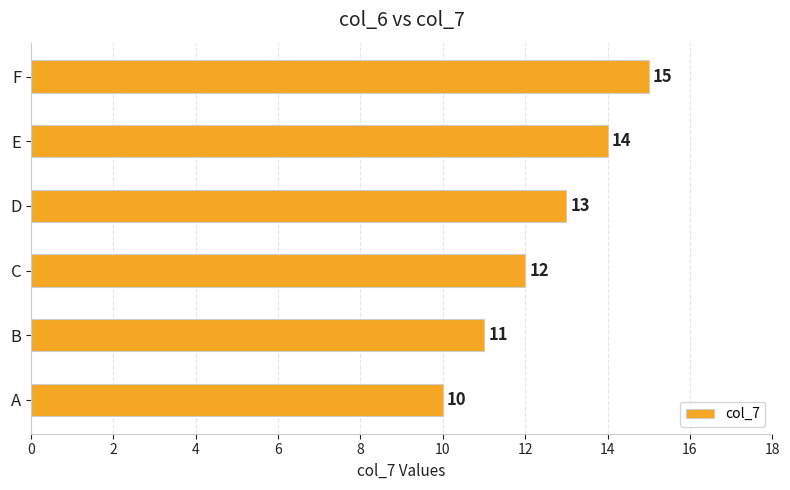

How many data points does each series have?

6